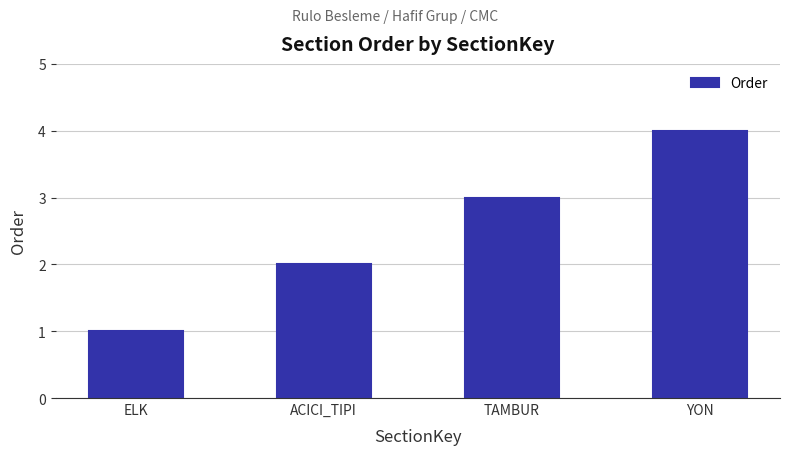

Which category has the lowest value across all series?

ELK